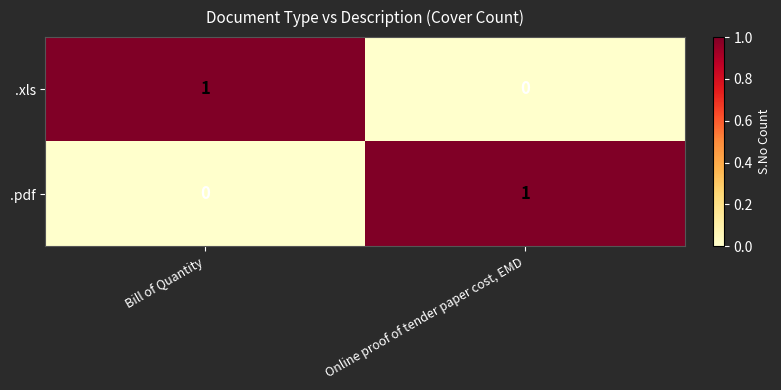

Reading left to right, transcribe all the data shown in this chart.

.xls: Bill of Quantity=1	Online proof of tender paper cost, EMD=0
.pdf: Bill of Quantity=0	Online proof of tender paper cost, EMD=1